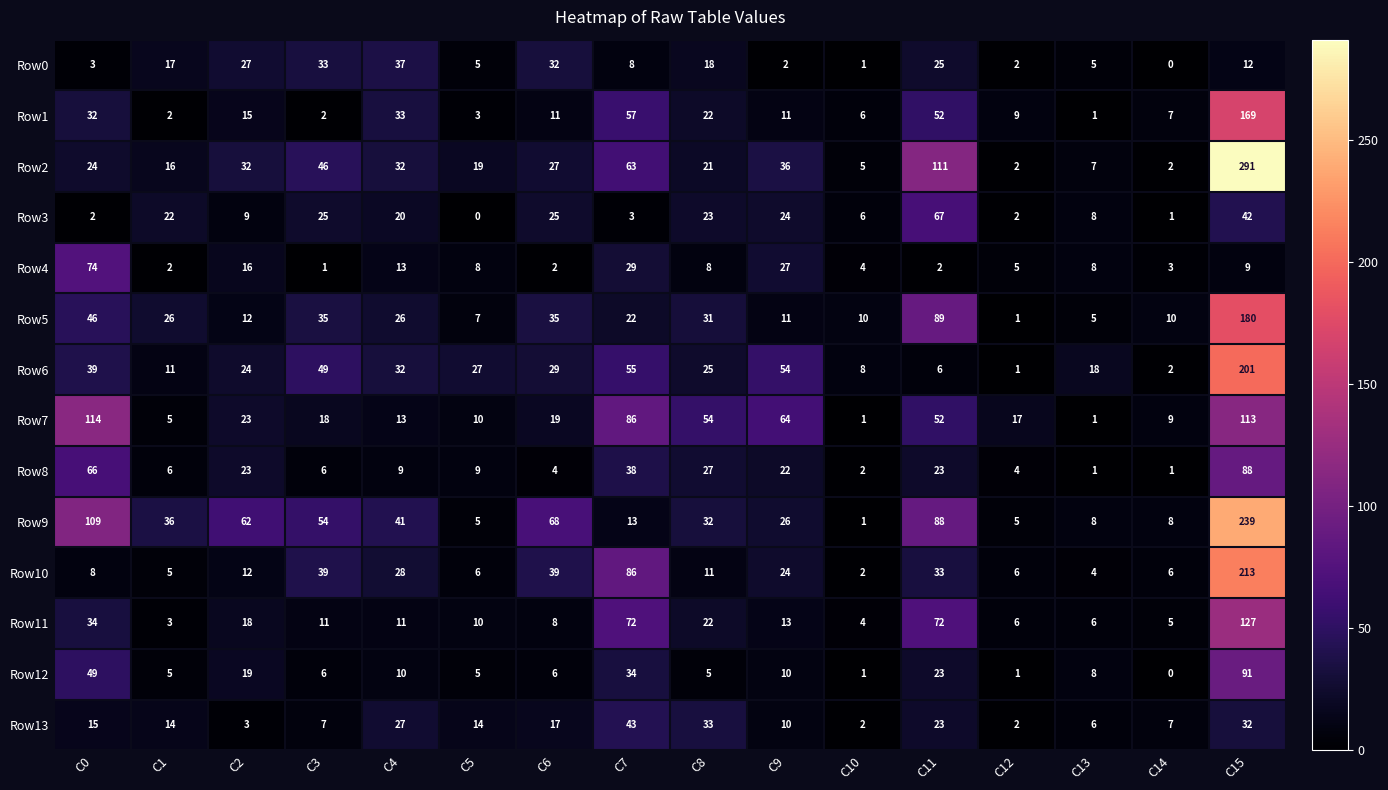

What is the difference between the Row3 values at C9 and C7?

21